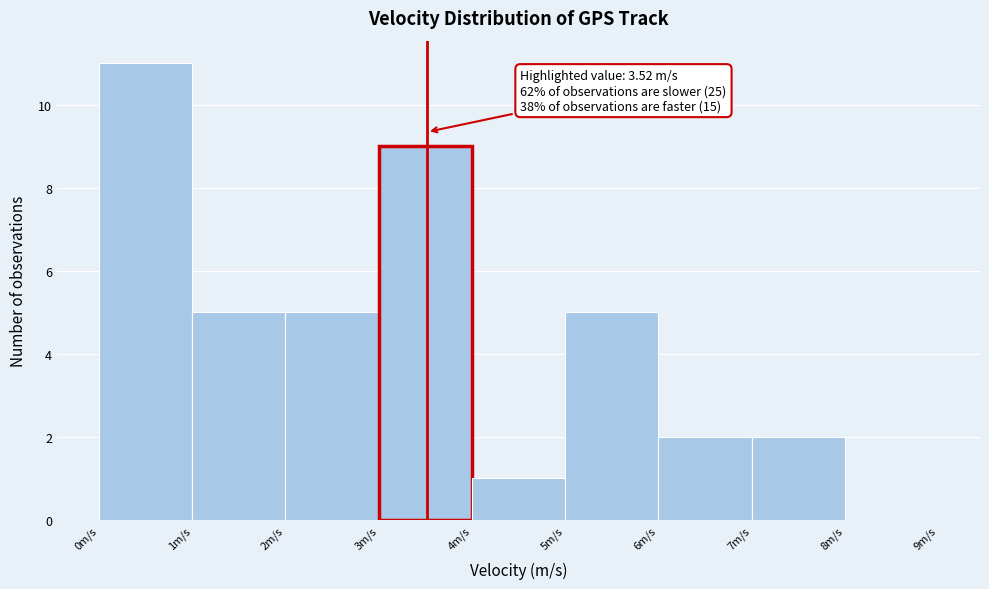

Which range on the x-axis has the tallest bar?

0 to 1